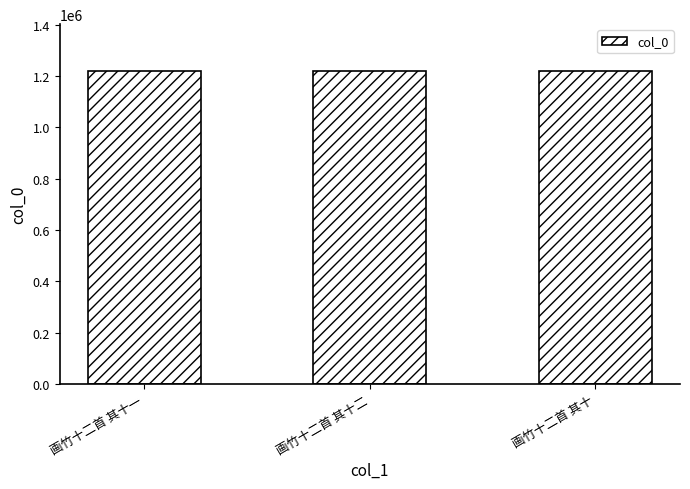

What is the sum of the values at 画竹十二首 其十 and 画竹十二首 其十一?

2437126